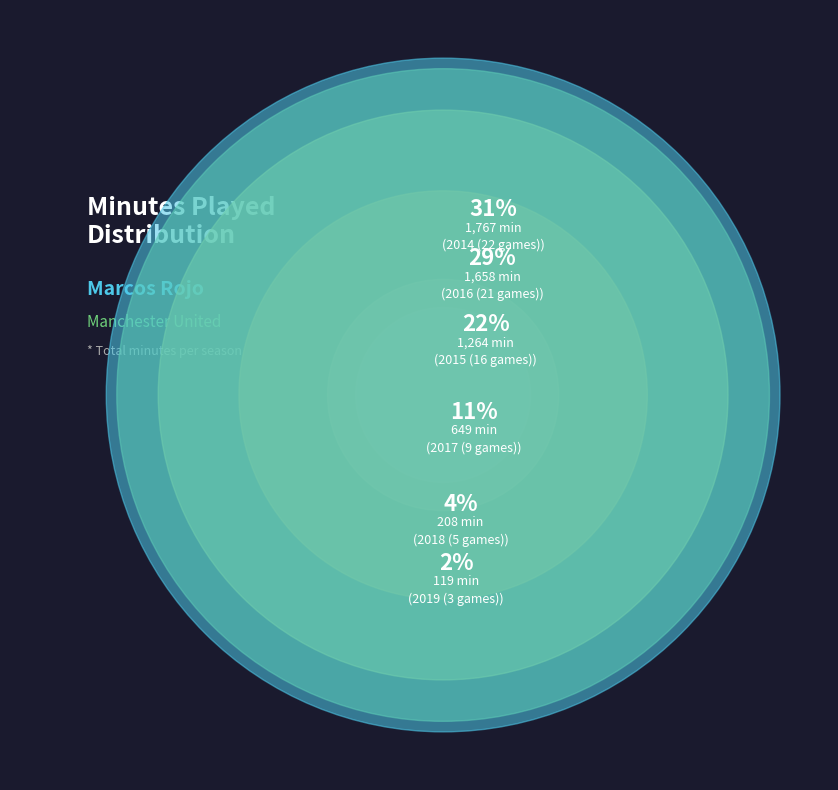

How many segments does this pie chart have?

6